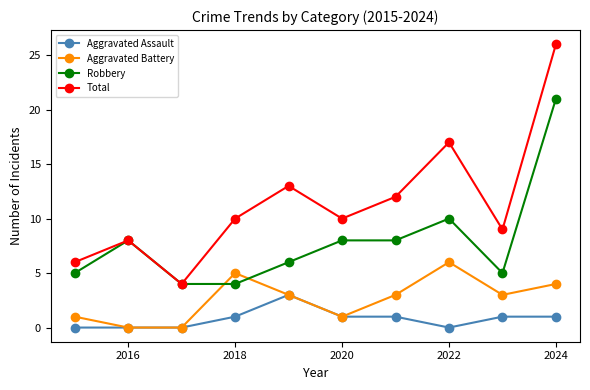

What is the maximum value shown in the chart?

26